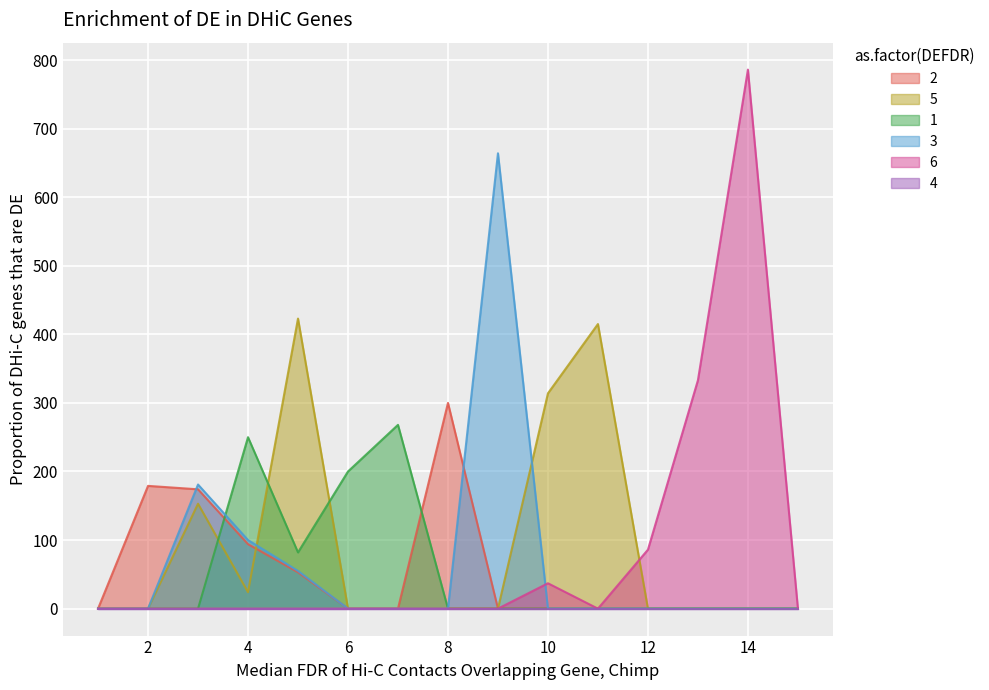

Which series has the largest total across all categories?

5